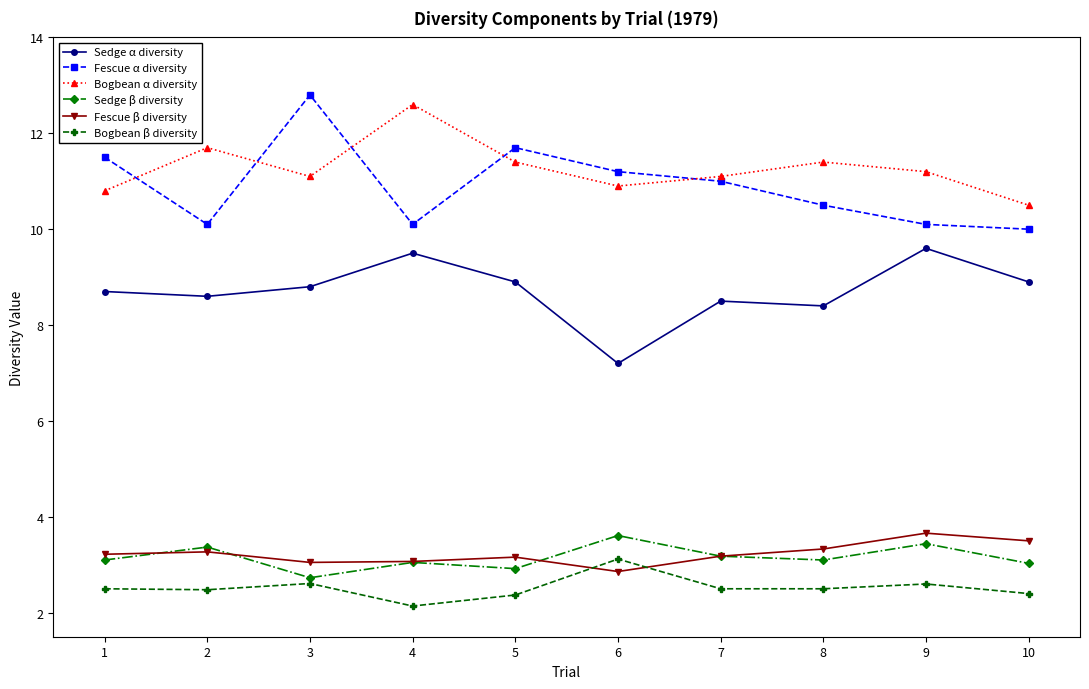

Which series has the widest spread of values?

Fescue α diversity